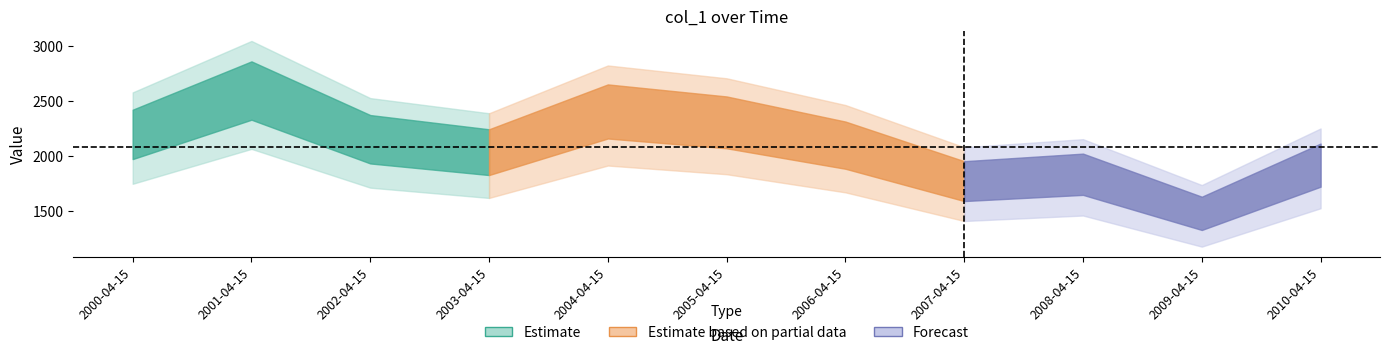

What is the label of the 9th point from the right?

2002-04-15